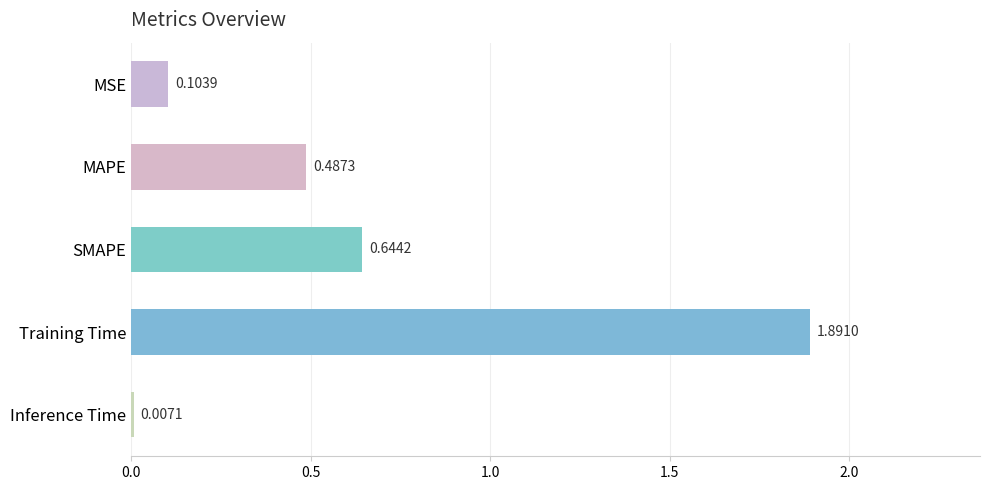

List the labels in order of value, smallest first.

Inference Time, MSE, MAPE, SMAPE, Training Time